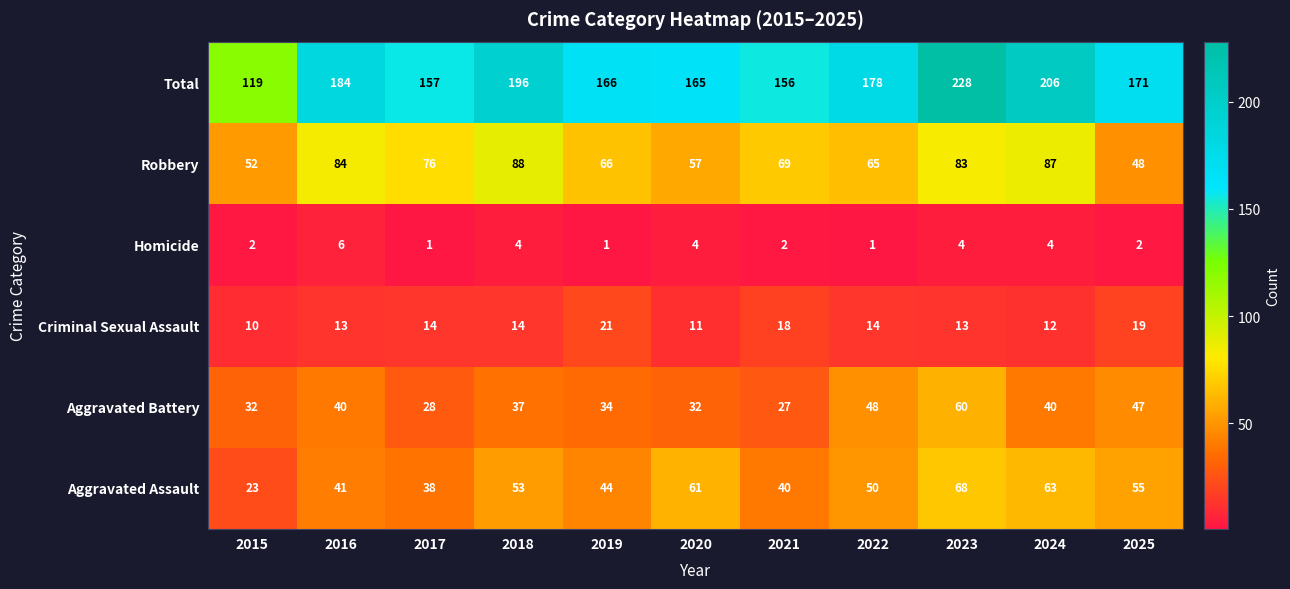

Rank the series by their maximum value, from highest to lowest.

Total, Robbery, Aggravated Assault, Aggravated Battery, Criminal Sexual Assault, Homicide